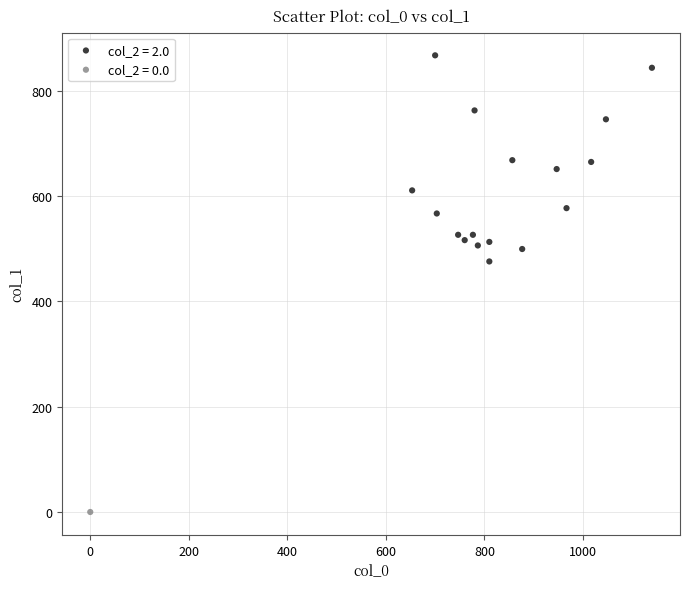

Which series contains the highest Y value?

col_2 = 2.0